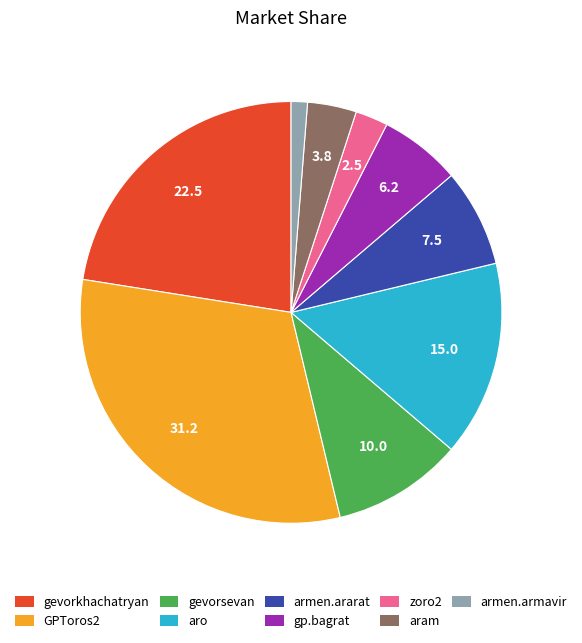

Do aram and gevorsevan together represent more than half of the pie?

No